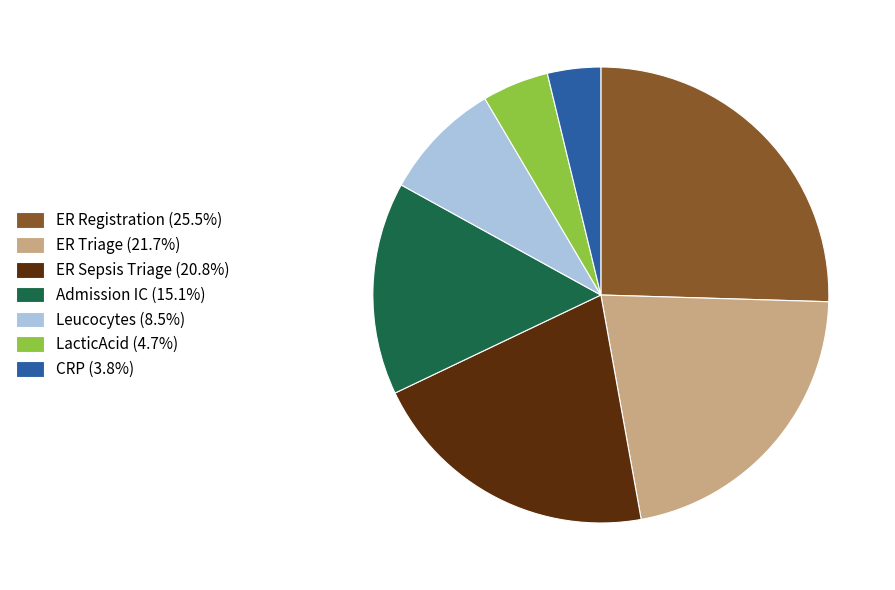

Which category has the biggest portion of the pie?

ER Registration